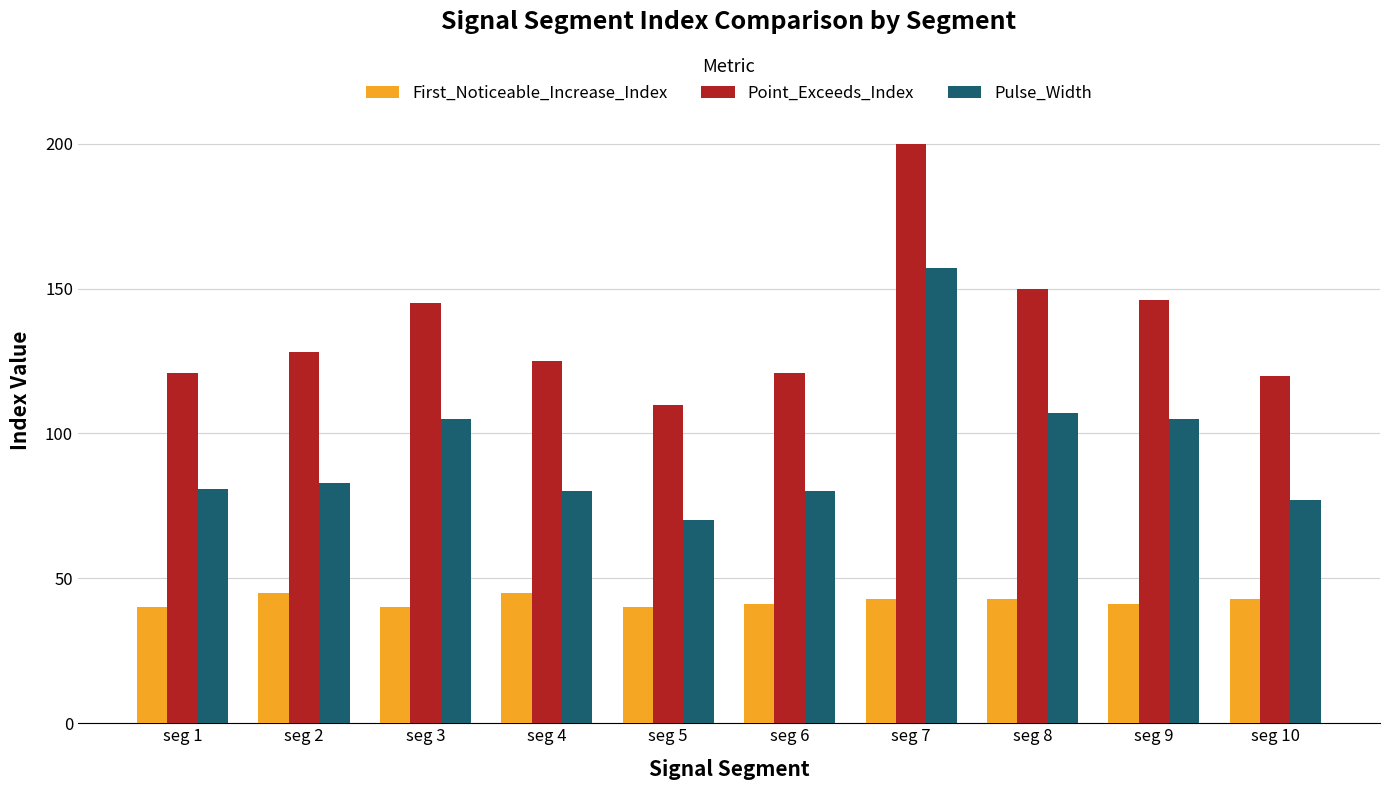

Which category has the lowest value in the Point_Exceeds_Index series?

seg 5